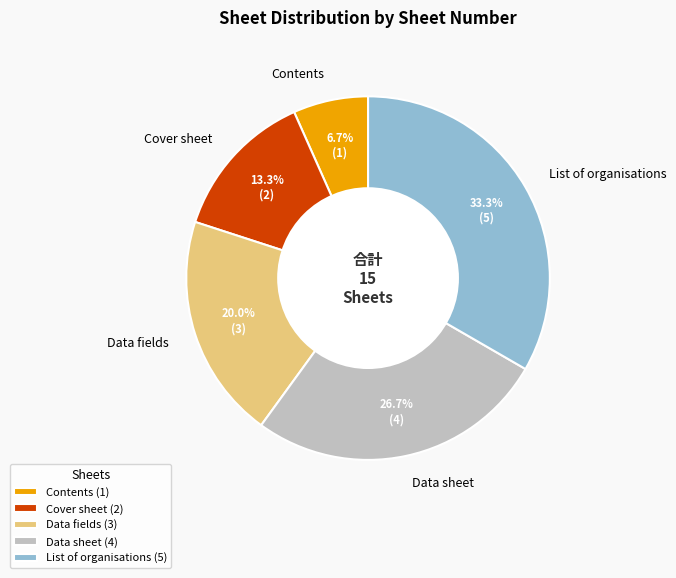

To the nearest percent, what is the combined percentage of Cover sheet and List of organisations?

47%